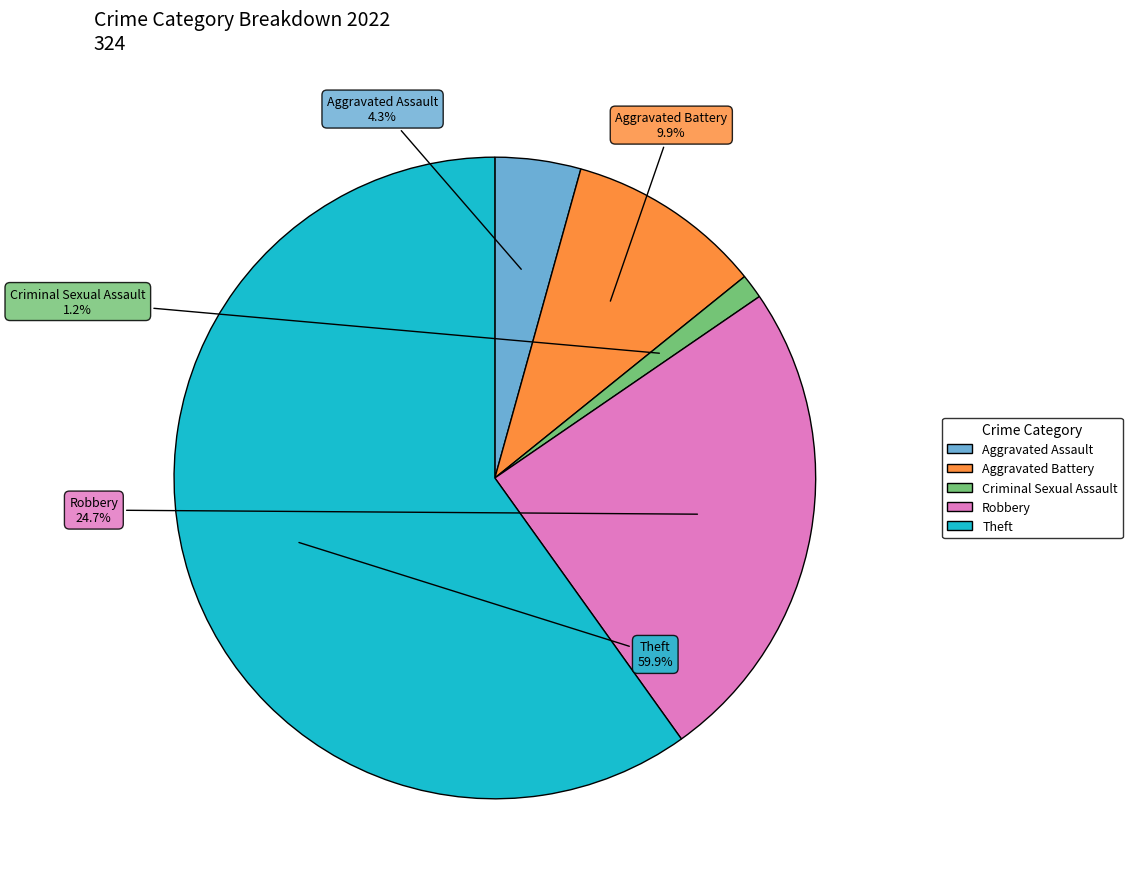

Rank the categories by value from highest to lowest.

Theft, Robbery, Aggravated Battery, Aggravated Assault, Criminal Sexual Assault